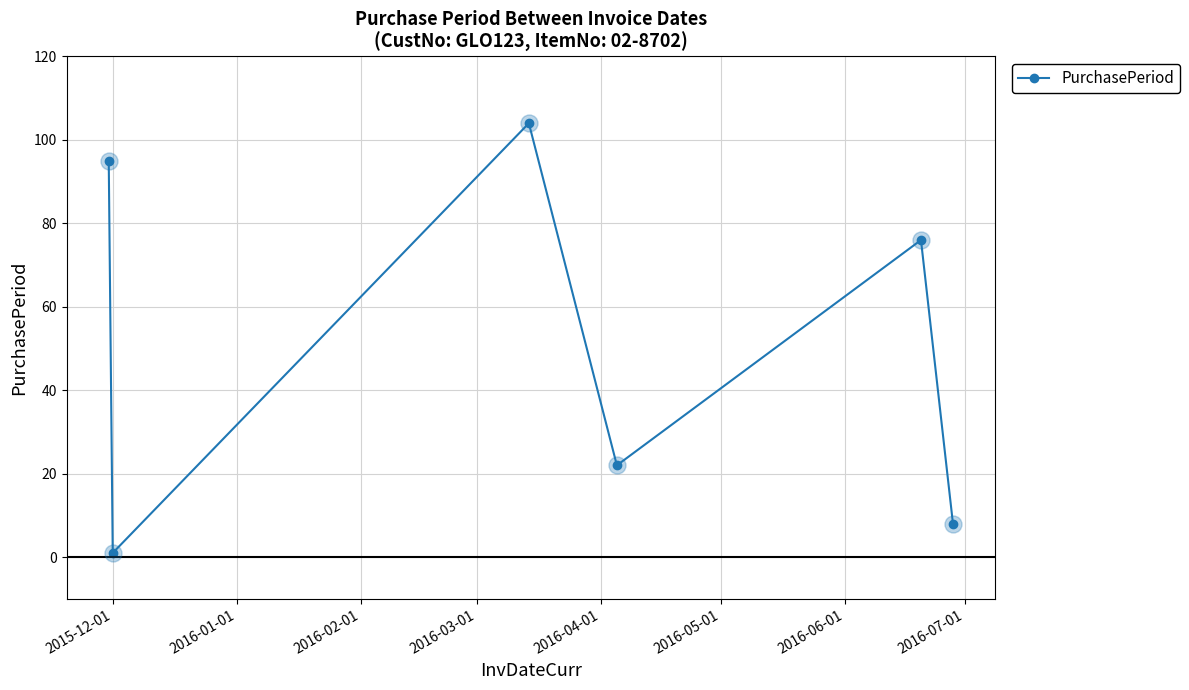

True or false: there are more than 0 points higher than both neighbors.

True